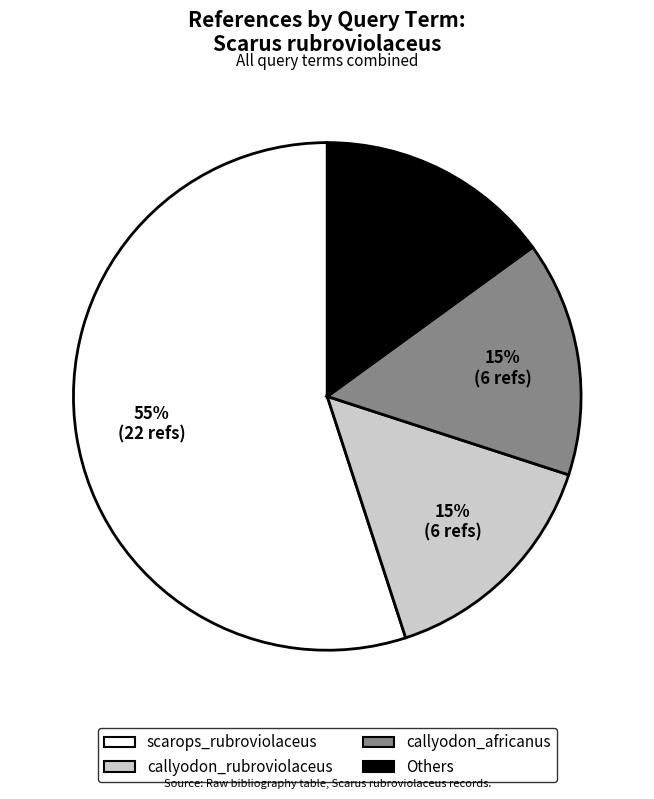

Is there a majority slice in this chart?

Yes